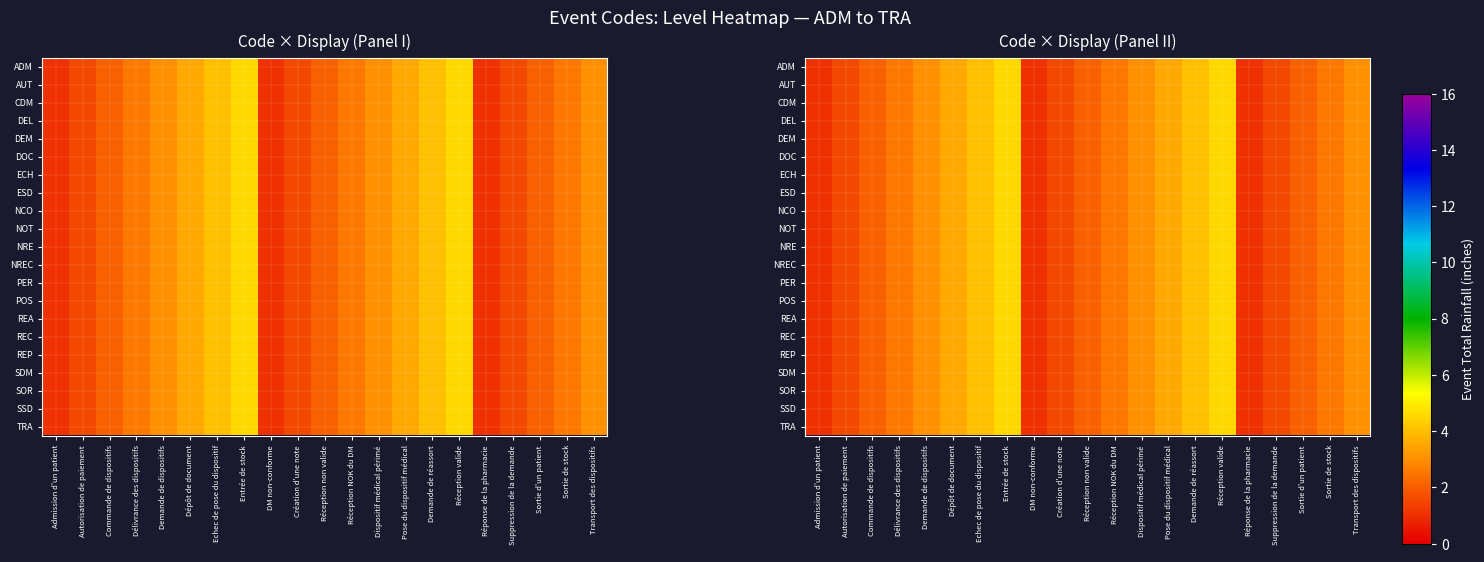

How many data points in POS are less than 2?

6